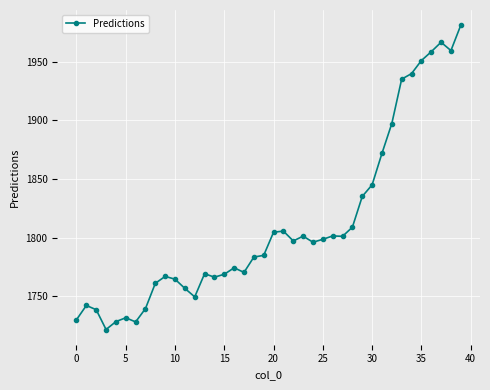

What is the greatest value displayed?

1981.1